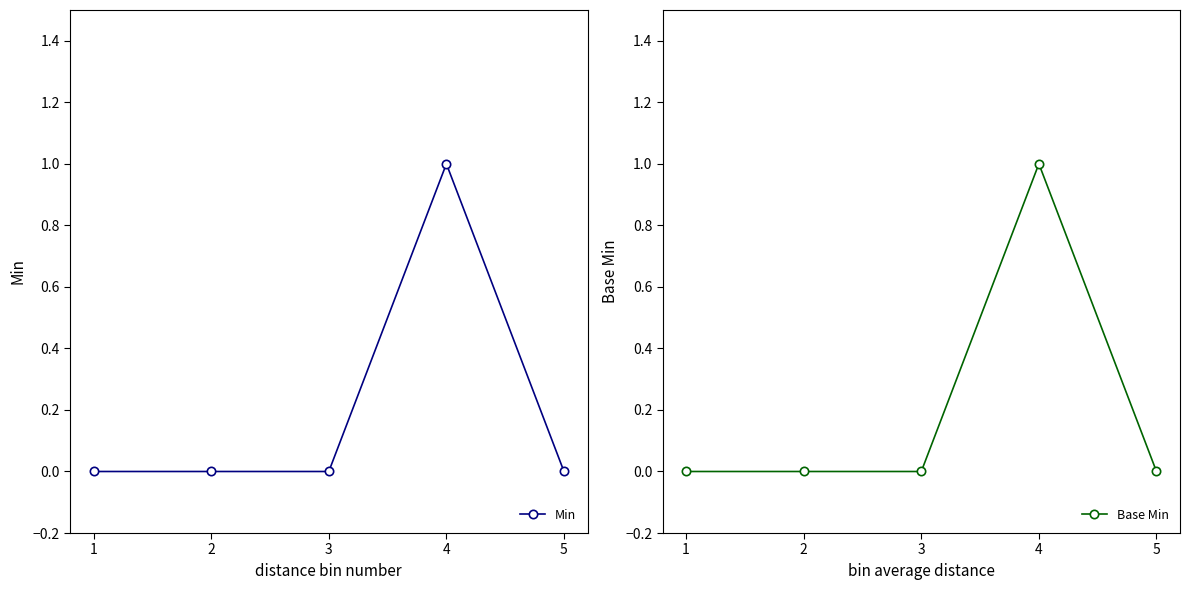

Does the chart have visible grid lines?

No